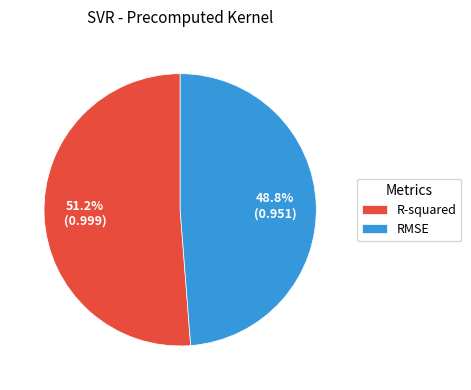

To the nearest percent, what percentage of the pie is RMSE?

49%